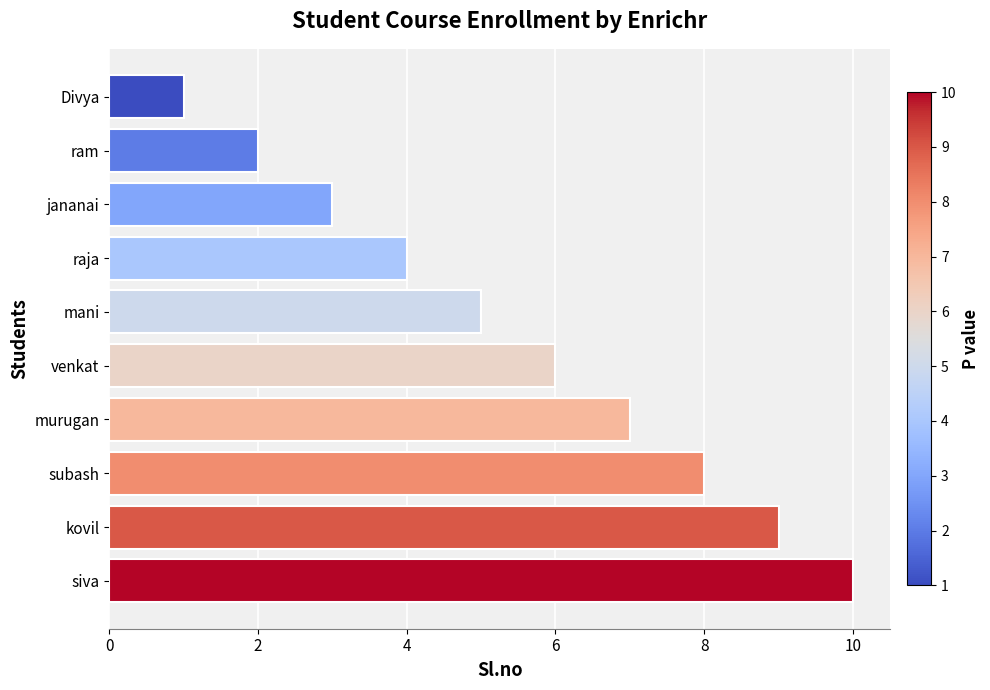

What value does the data have at kovil?

9